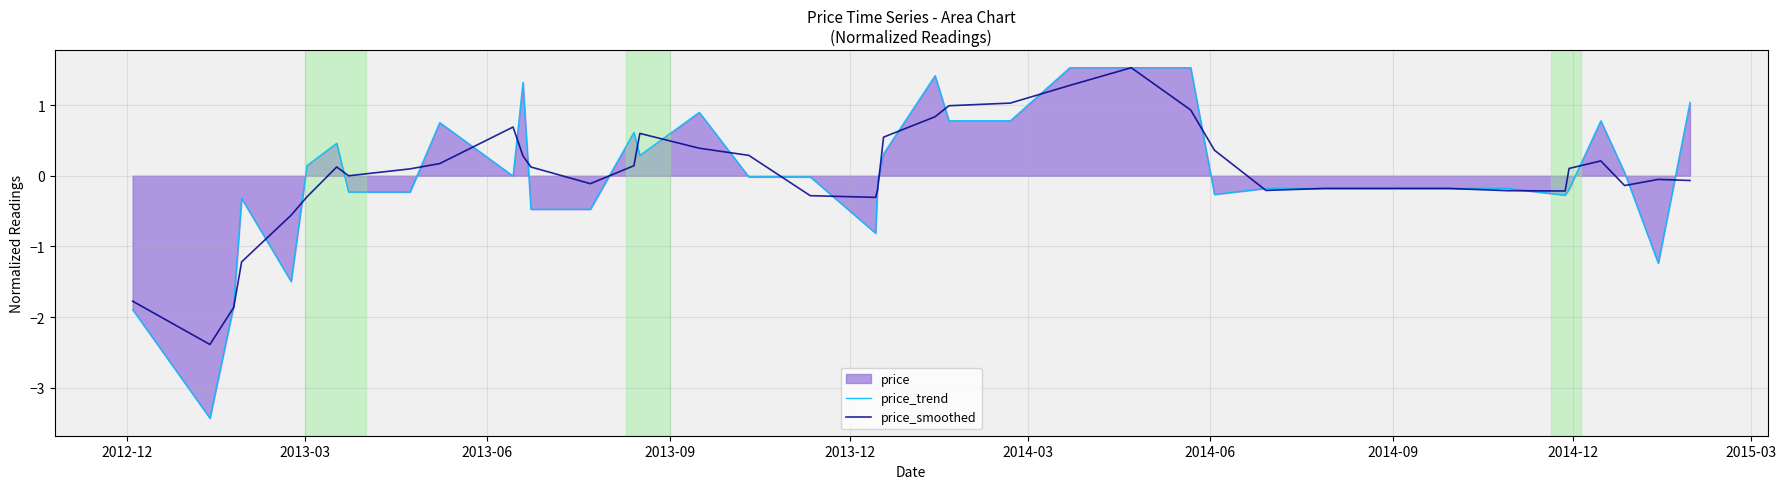

What is the value of the price_trend point at the 13th from the left?

-0.5